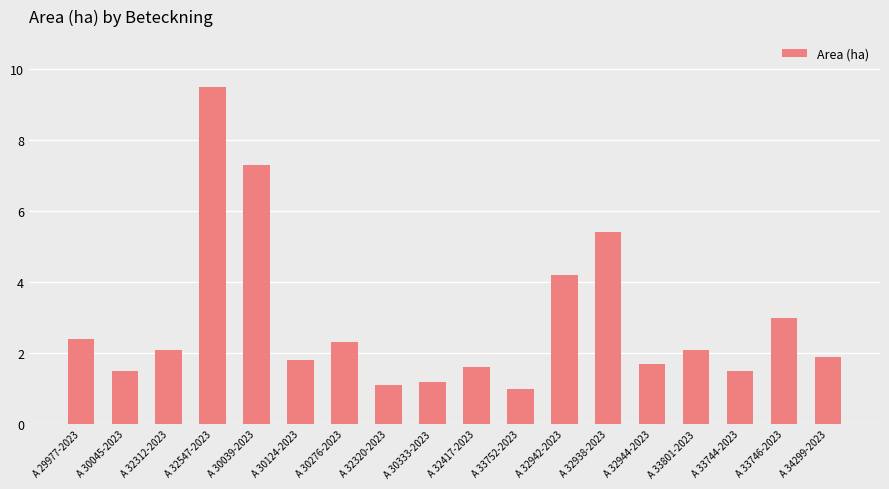

How many values exceed 2?

9